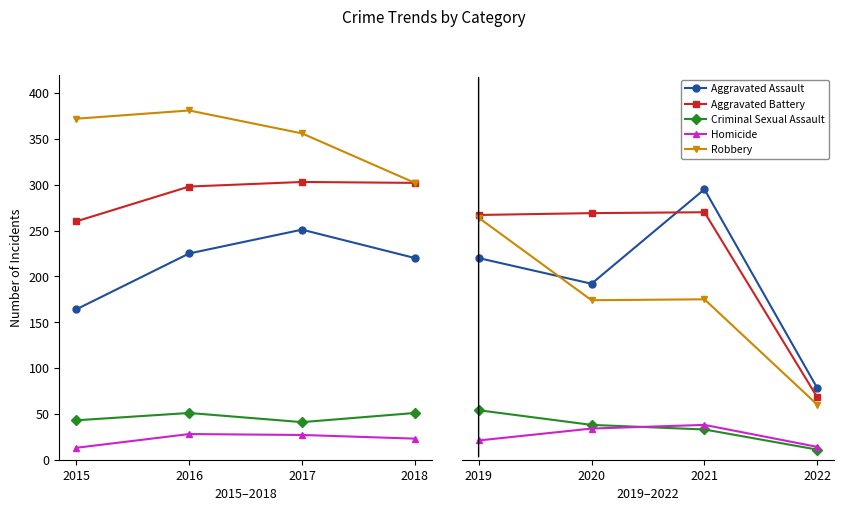

What are all the series names shown in the legend?

Aggravated Assault, Aggravated Battery, Criminal Sexual Assault, Homicide, Robbery